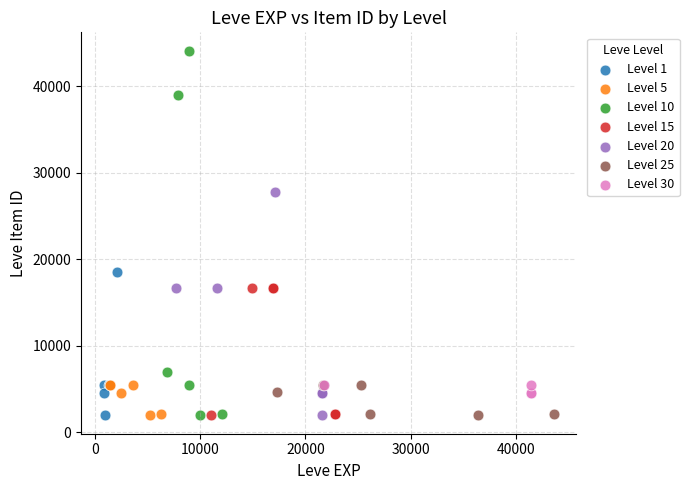

Which series reaches the maximum Y coordinate?

Level 10